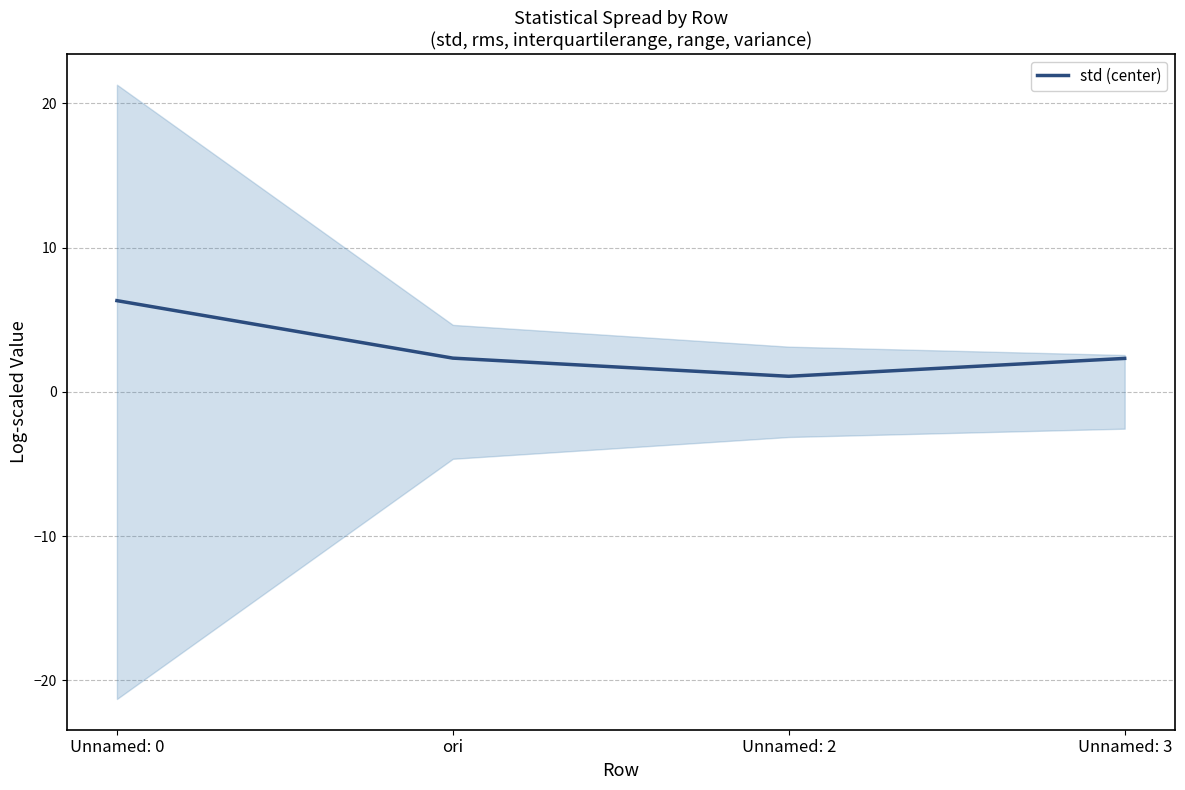

Between Unnamed: 2 and ori, which is larger?

ori